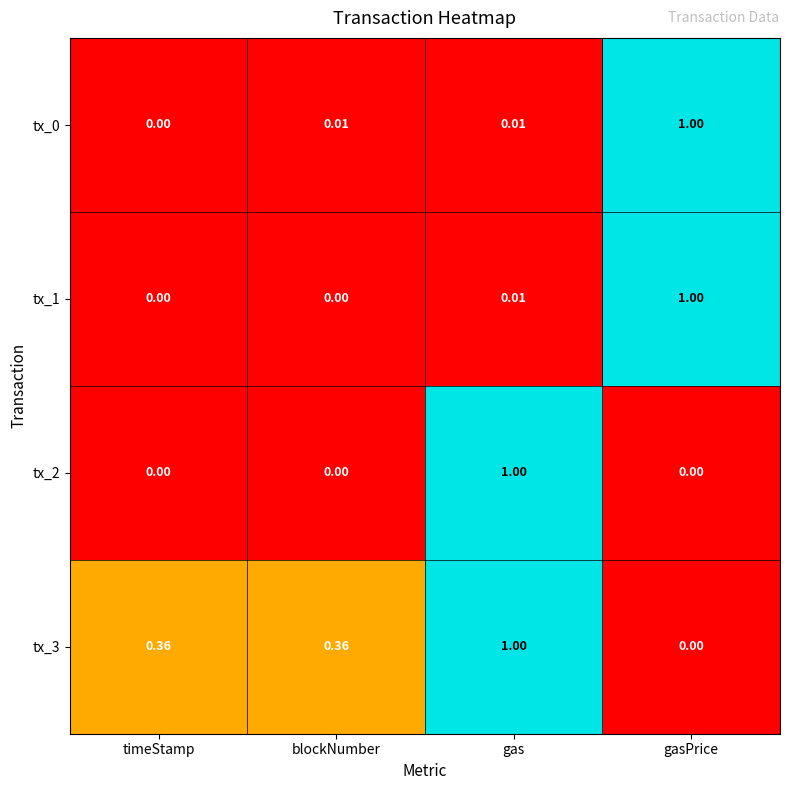

At which label is tx_0 closest to 0?

timeStamp